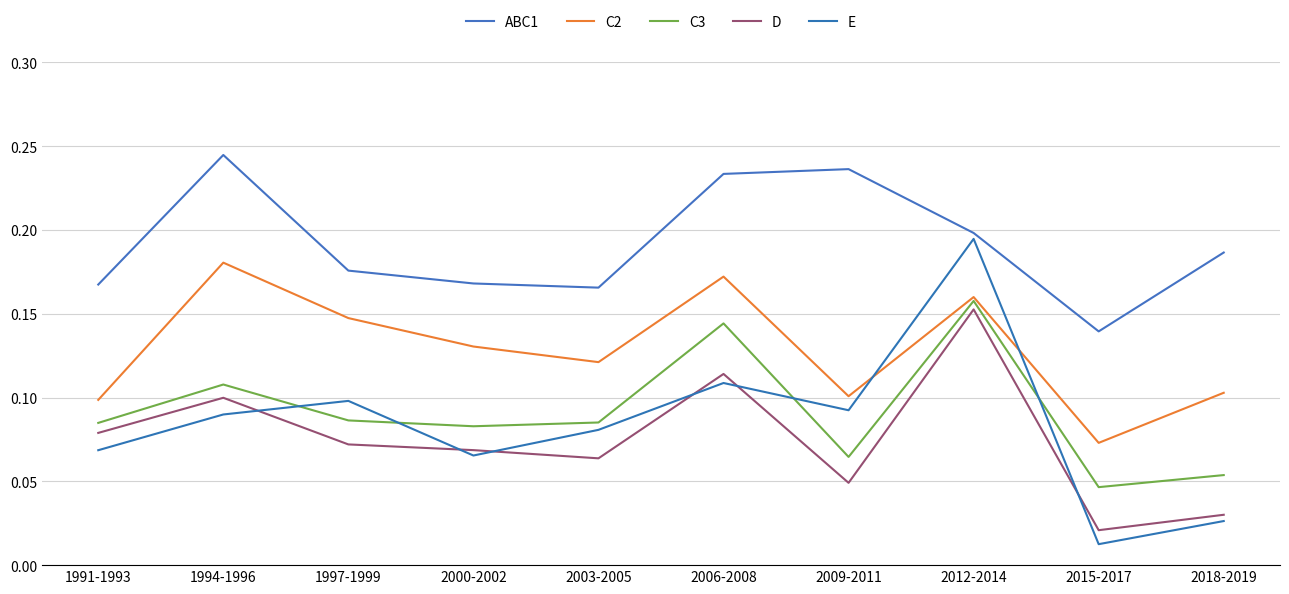

True or false: ABC1 has a value of 0.4 at 2006-2008.

False